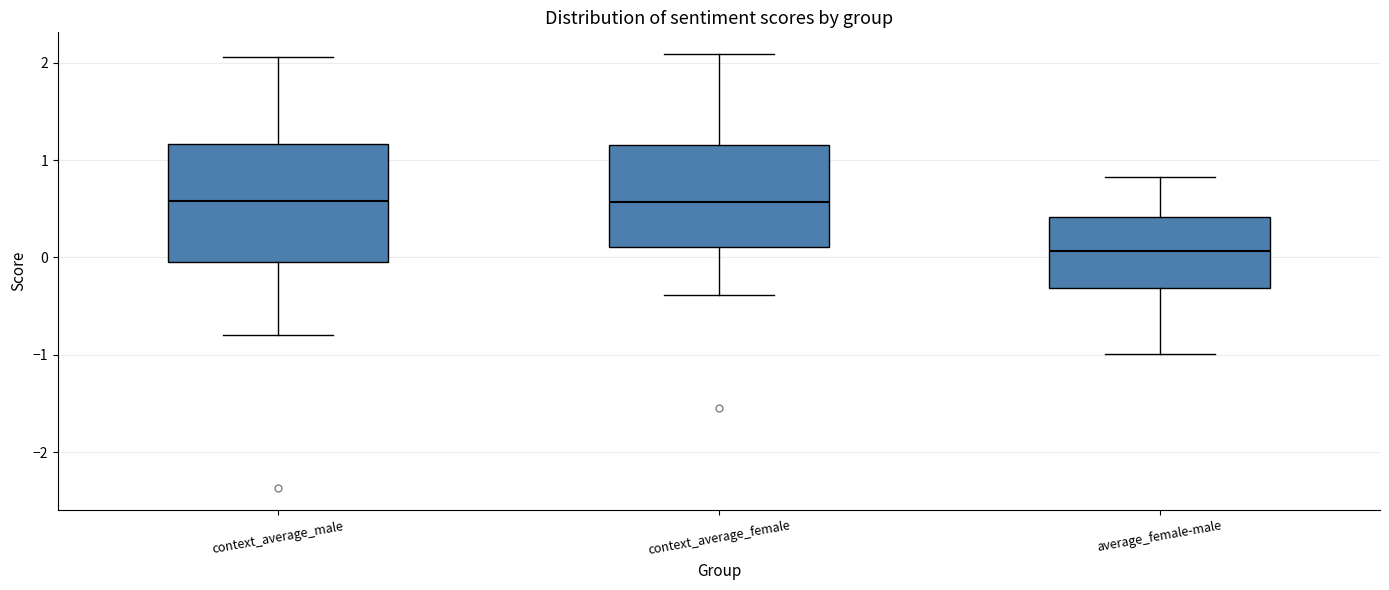

Which box is the tallest, from its lower edge to its upper edge?

context_average_male